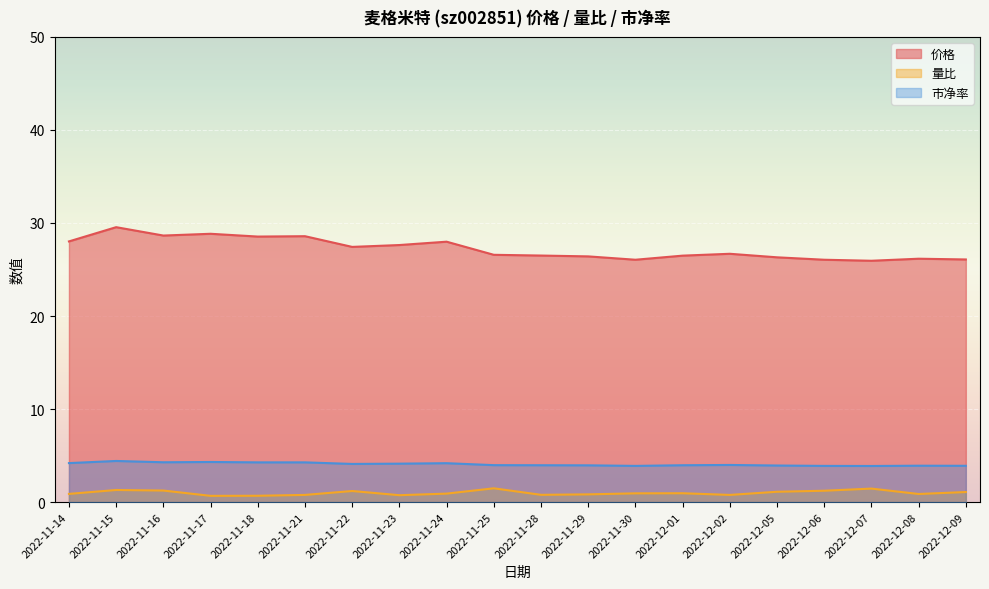

Reading right to left, extract all data points from this chart.

价格: 26.1	26.2	25.9	26.1	26.3	26.7	26.5	26.1	26.4	26.5	26.6	28.0	27.6	27.4	28.6	28.5	28.8	28.6	29.6	28.0
量比: 1.1	0.9	1.4	1.2	1.1	0.8	0.9	0.9	0.8	0.8	1.5	0.9	0.7	1.2	0.8	0.7	0.7	1.2	1.3	0.9
市净率: 3.9	3.9	3.9	3.9	3.9	4.0	4.0	3.9	4.0	4.0	4.0	4.2	4.1	4.1	4.3	4.3	4.3	4.3	4.4	4.2